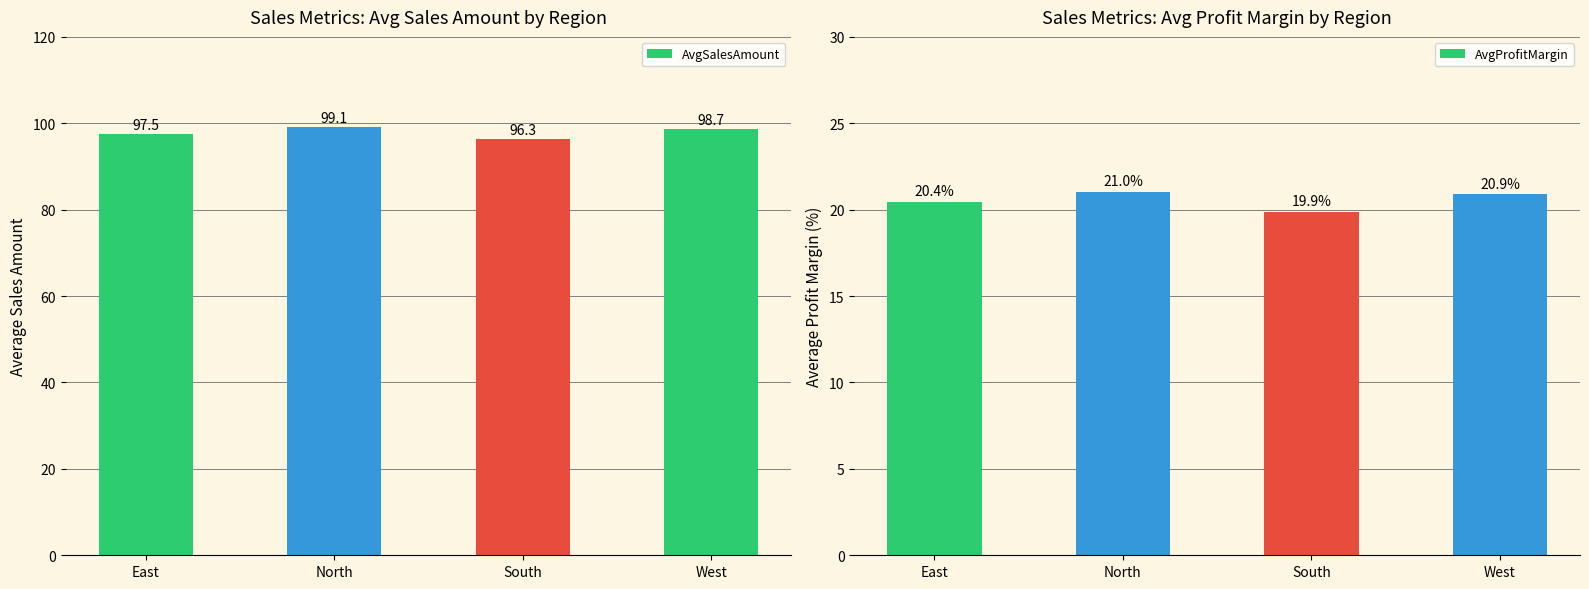

Which category has the lowest value in the AvgSalesAmount series?

South